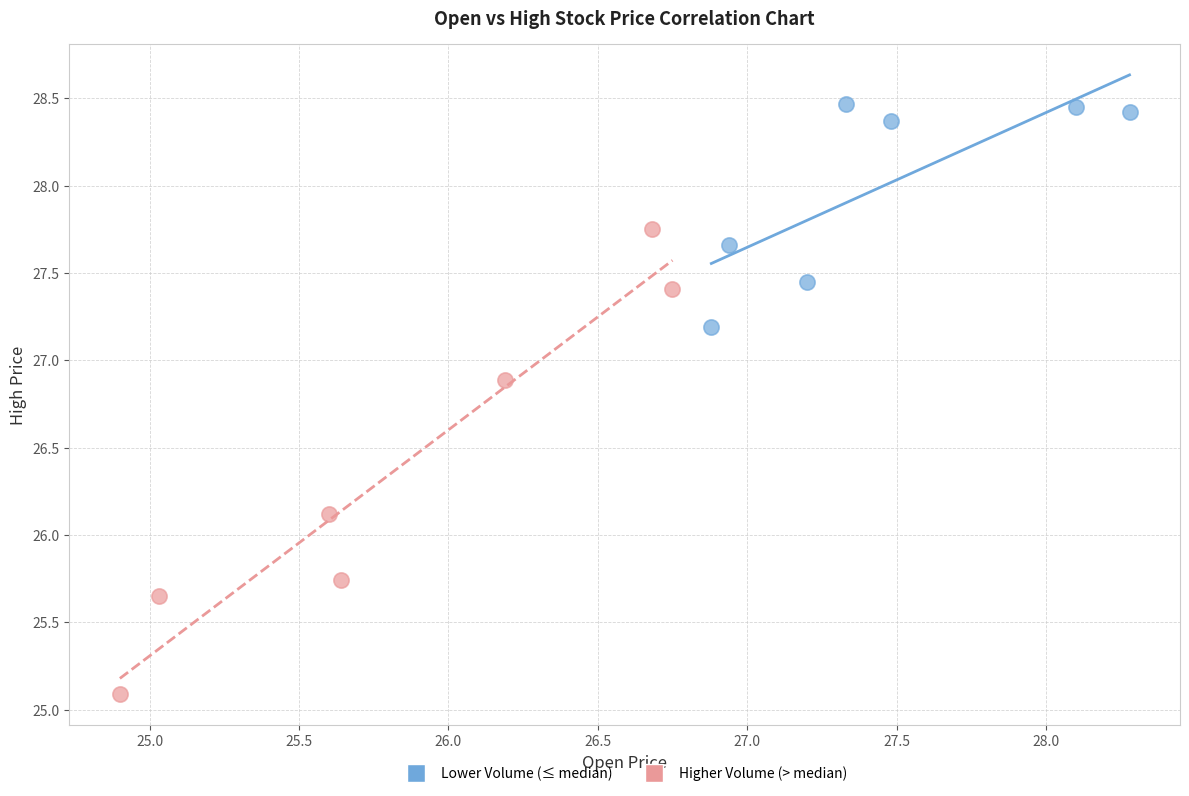

Which series reaches the maximum Y coordinate?

Lower Volume (≤ median)